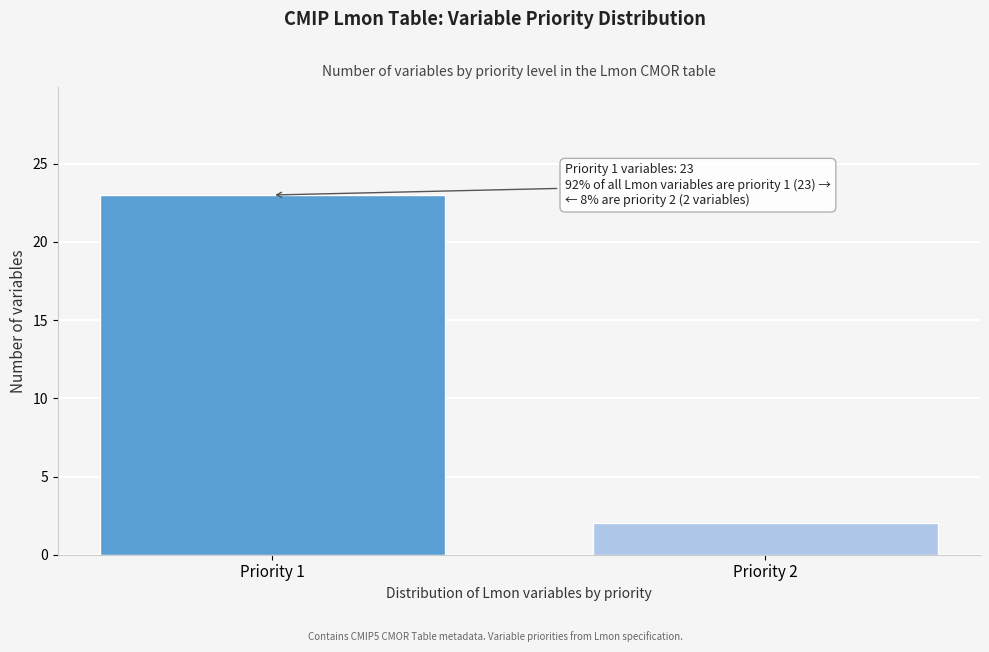

Reading left to right, list all the values displayed in this chart.

Priority 1=23	Priority 2=2